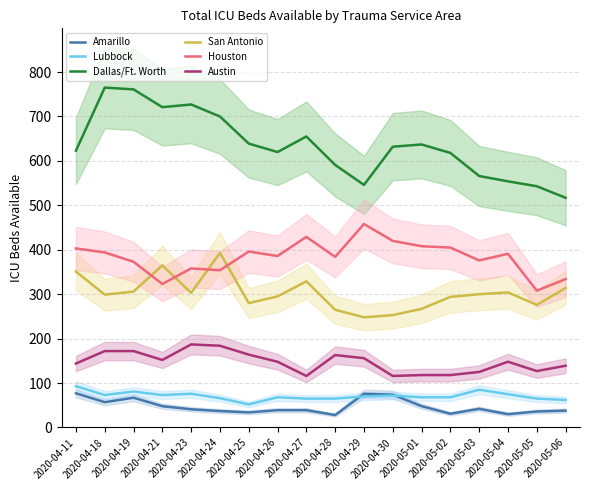

Does the chart display data point markers on the line(s)?

No